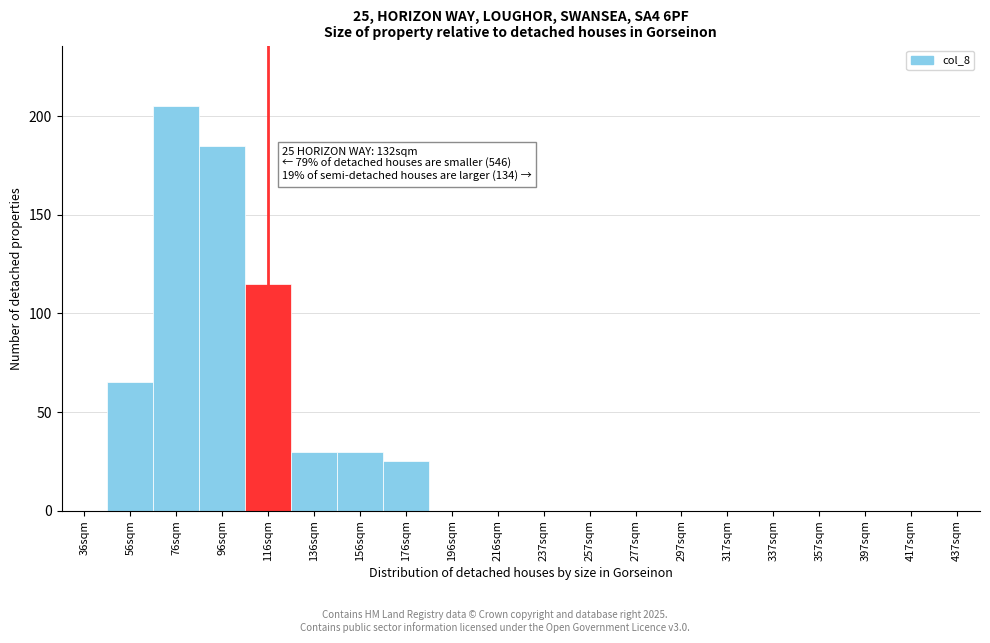

Reading left to right, extract all data points from this chart.

36sqm=0	56sqm=65	76sqm=205	96sqm=185	116sqm=115	136sqm=30	156sqm=30	176sqm=25	196sqm=0	216sqm=0	237sqm=0	257sqm=0	277sqm=0	297sqm=0	317sqm=0	337sqm=0	357sqm=0	397sqm=0	417sqm=0	437sqm=0